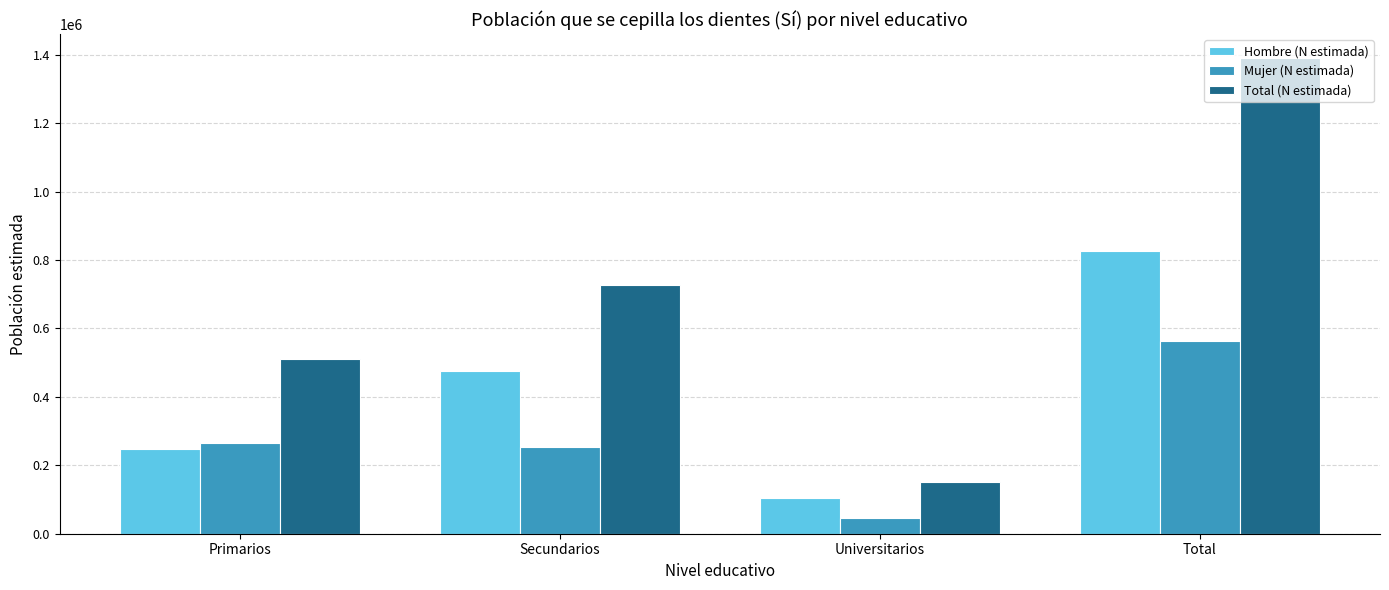

What is the difference between the Mujer (N estimada) values at Total and Primarios?

299754